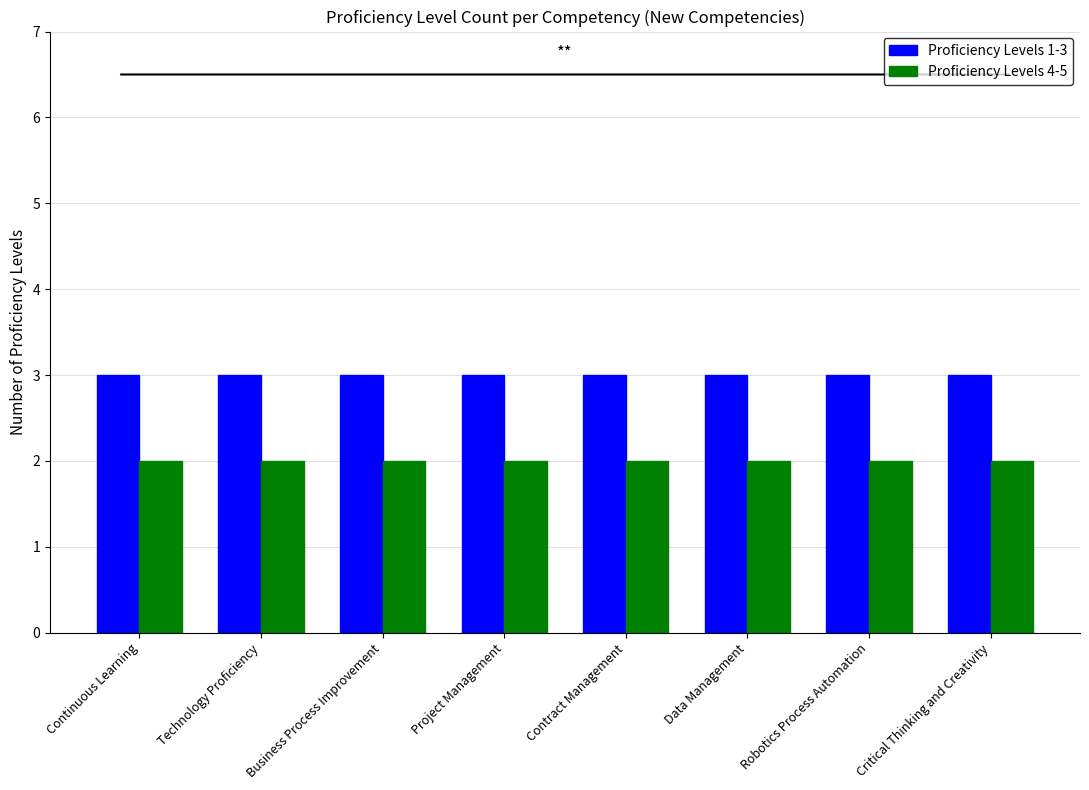

What are all the series names shown in the legend?

Proficiency Levels 1-3, Proficiency Levels 4-5